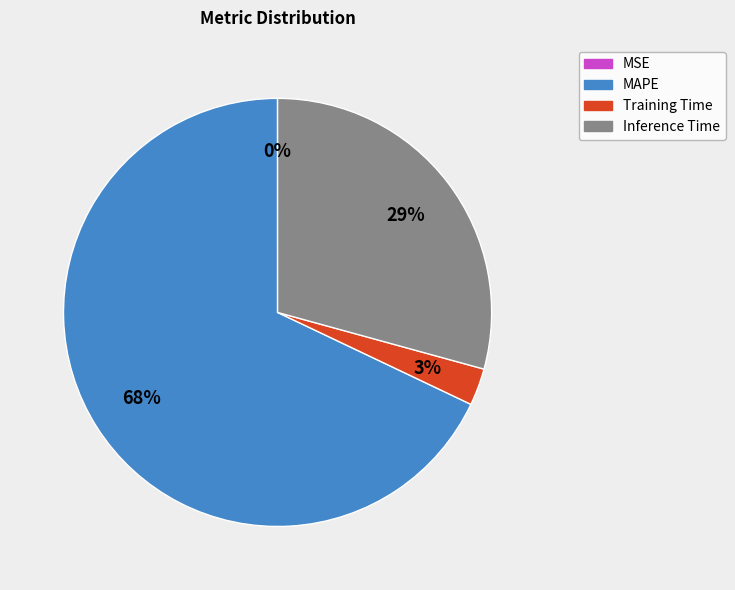

Which slice is the largest?

MAPE